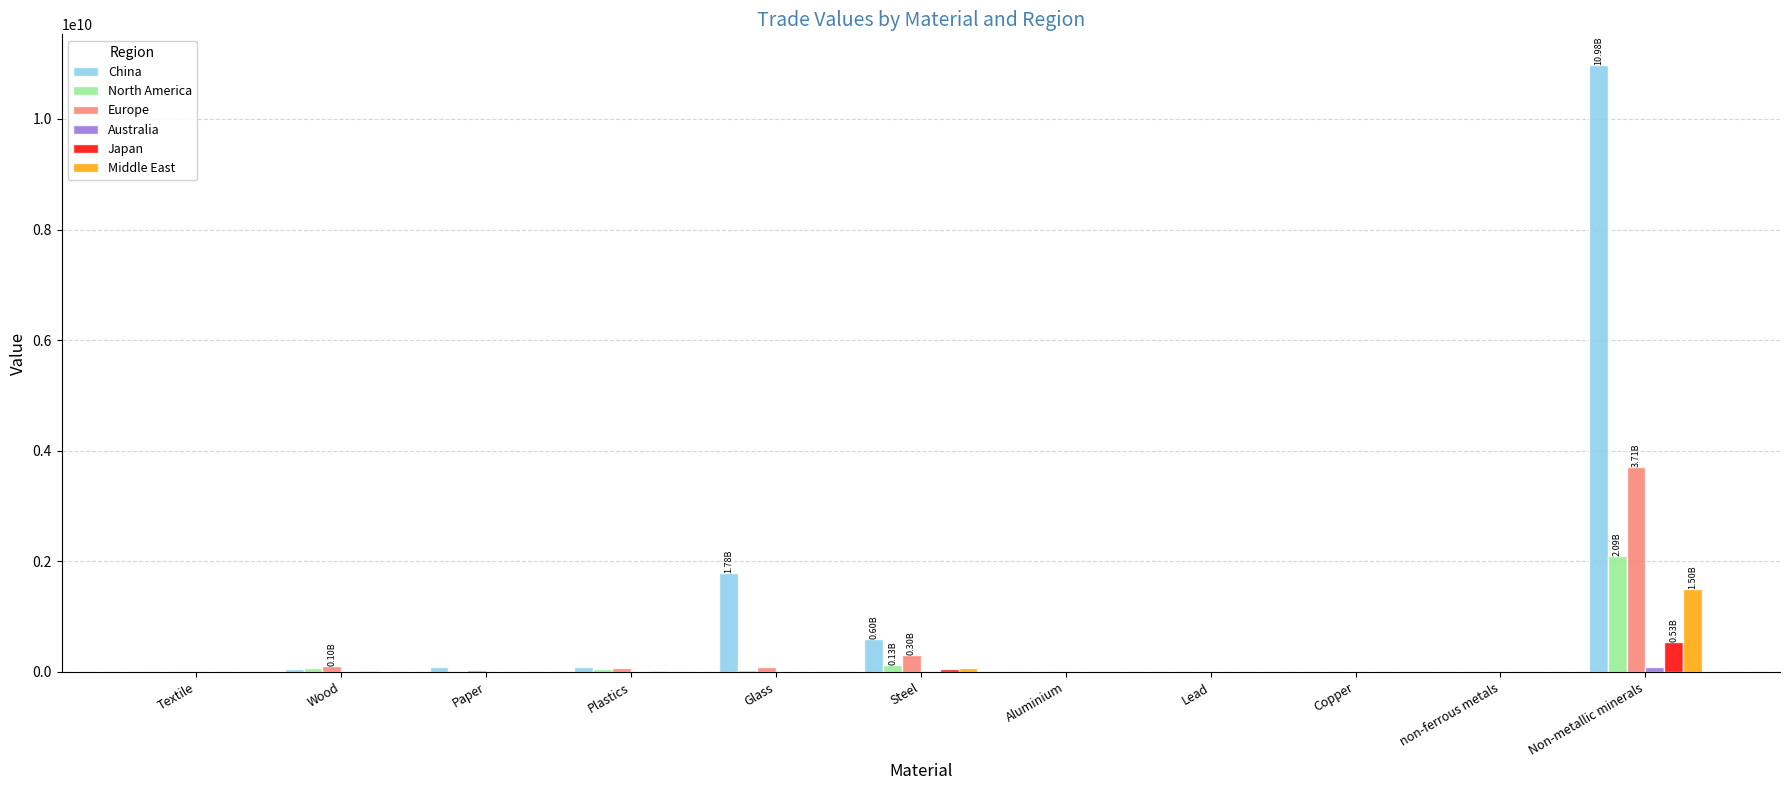

Read the Middle East value at Steel.

74749134.6